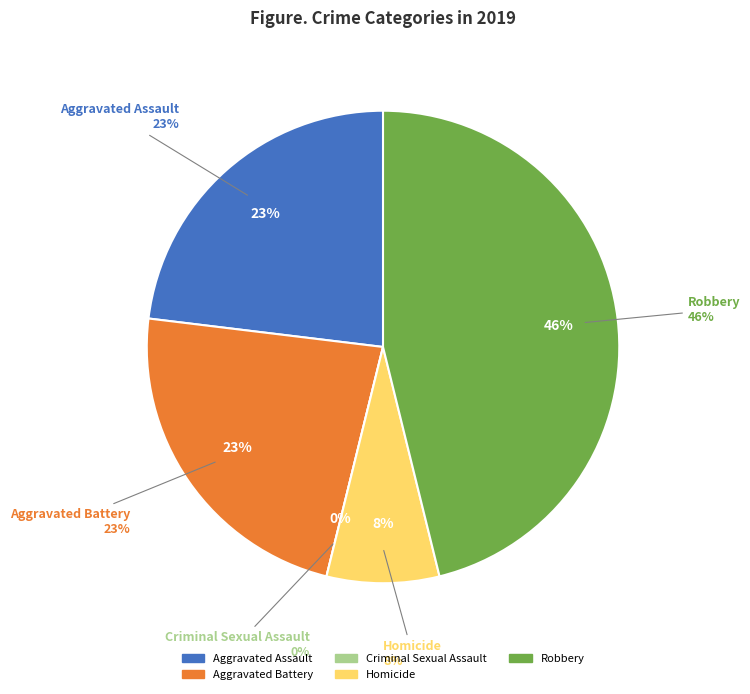

To the nearest percent, what portion does Aggravated Battery represent?

23%